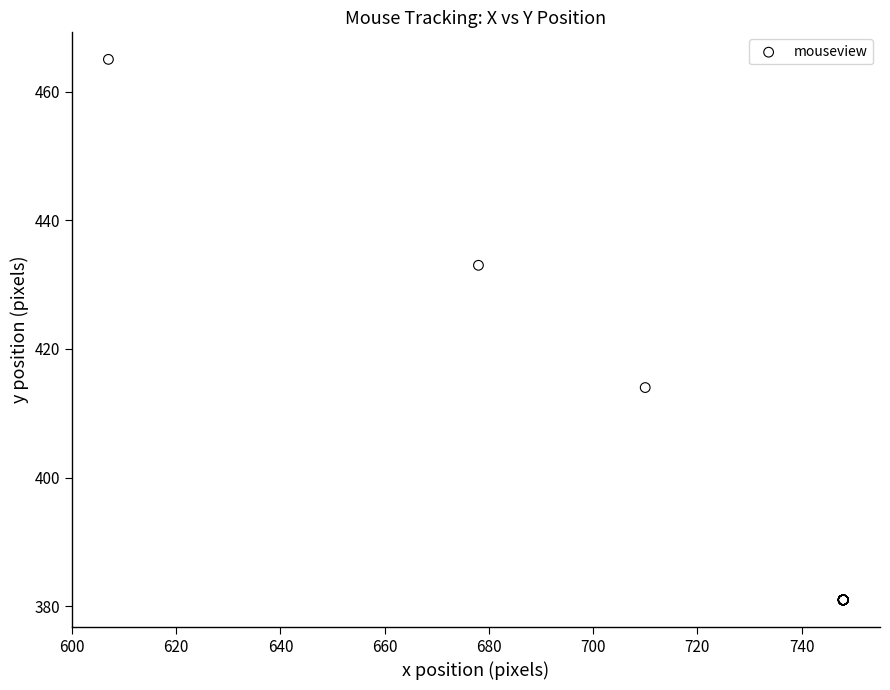

What Y value in the scatter plot is closest to 423?

414